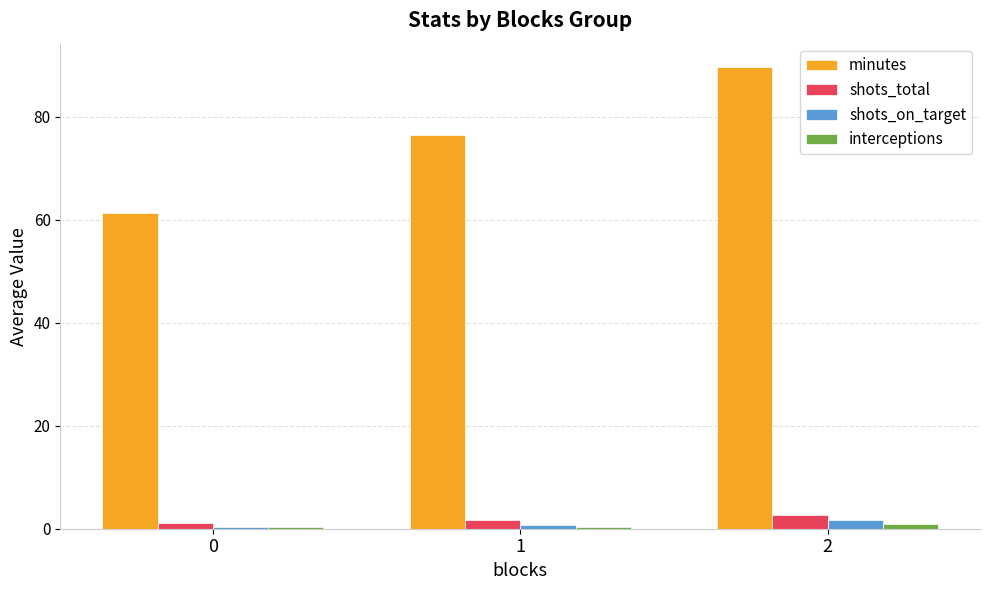

What is the maximum value shown in the chart?

89.7